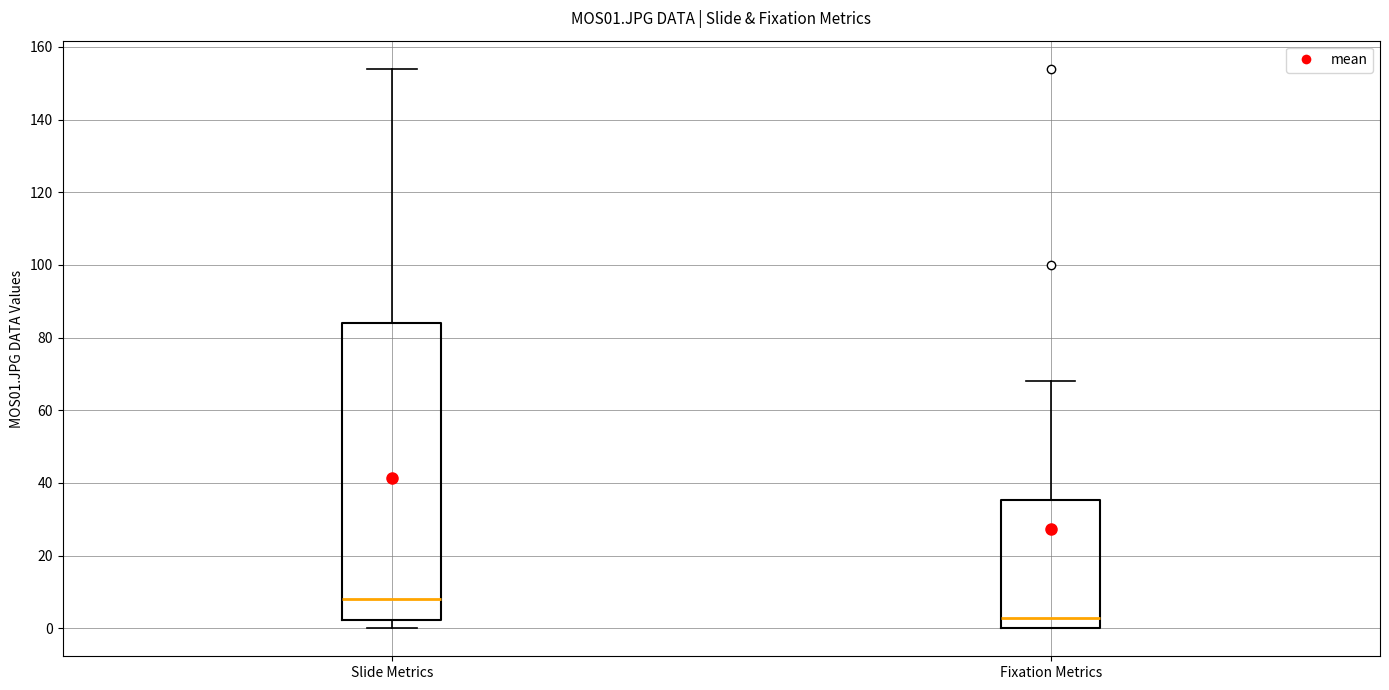

Where is the upper edge of the box for Fixation Metrics on the y-axis? The values are not printed on the chart, so give them approximately, as read against the axis.

36